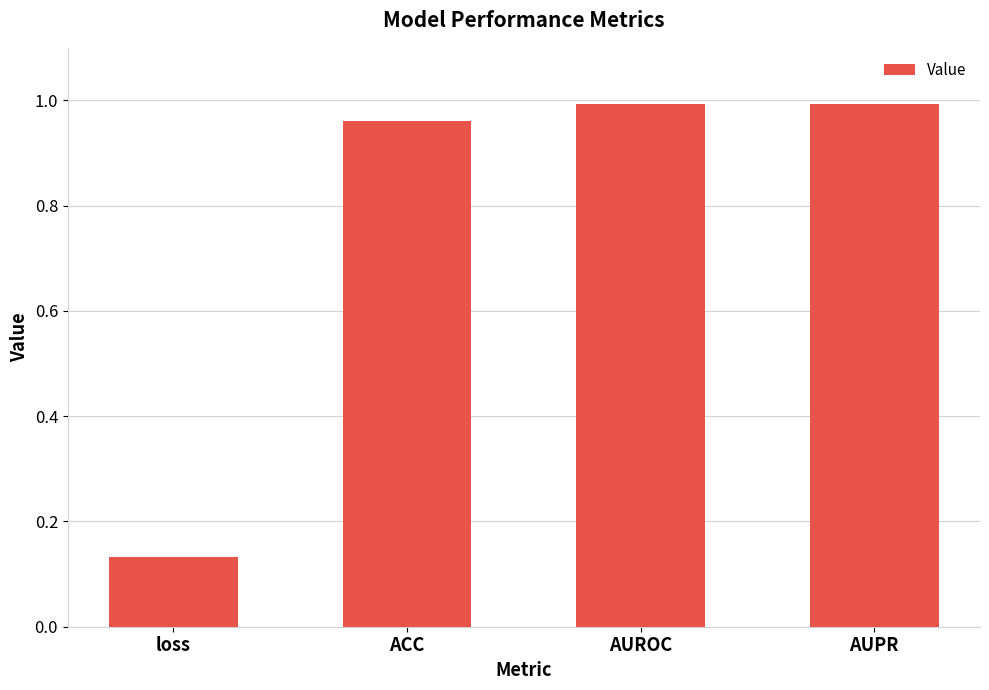

How many categories are shown in the chart?

4